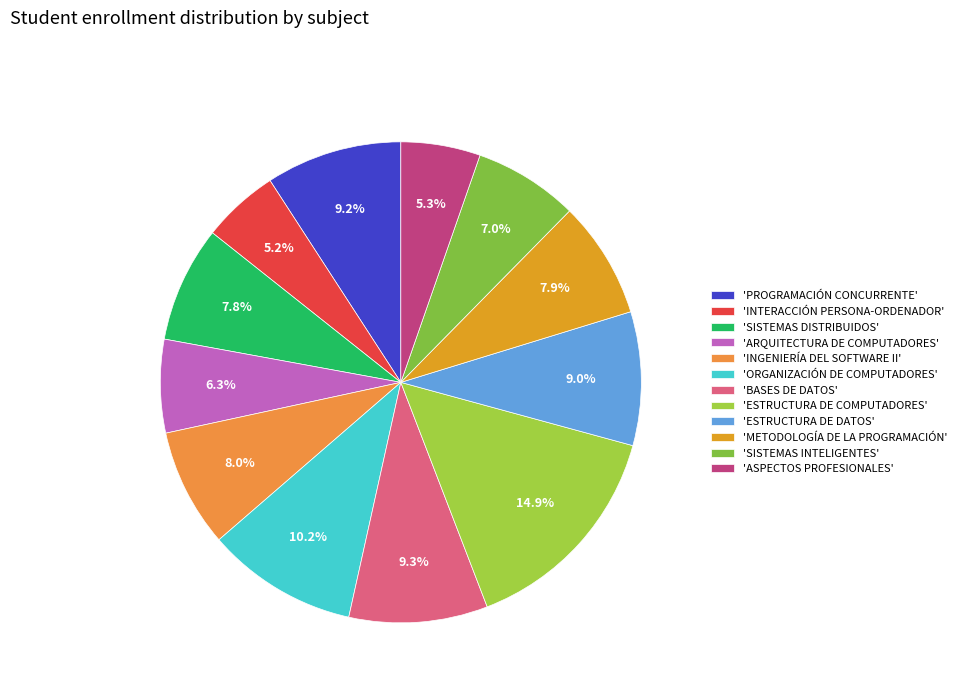

Is there a majority slice in this chart?

No